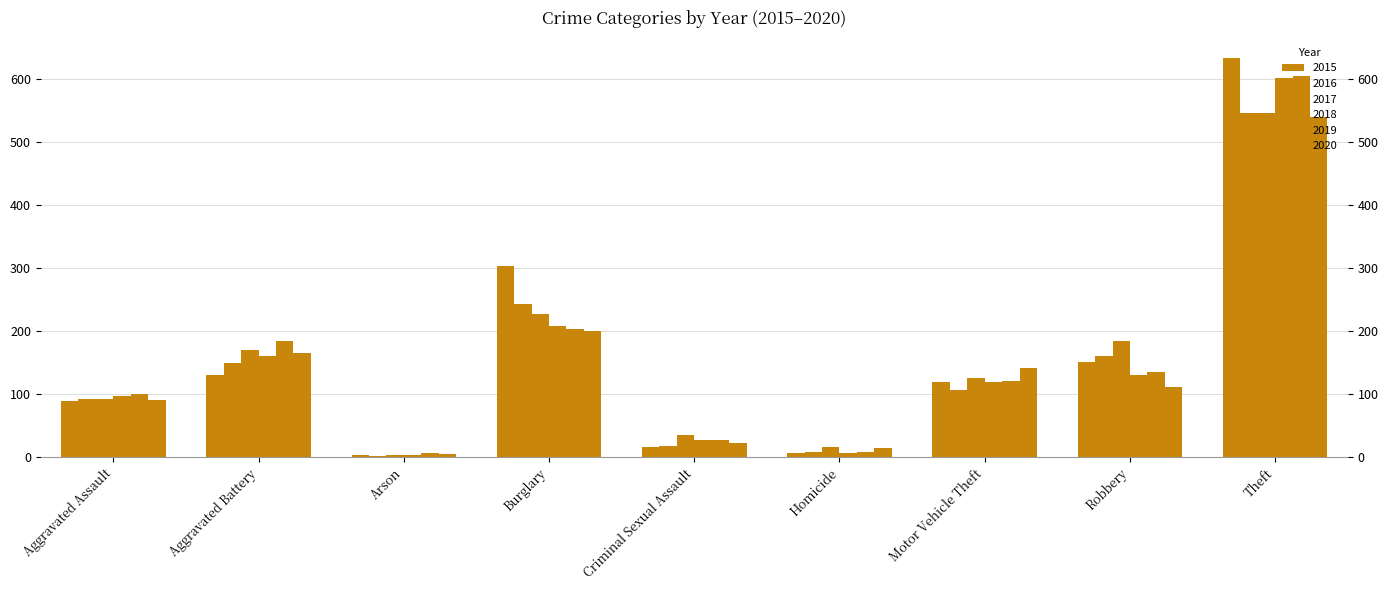

What is the label of the 5th bar from the left?

Criminal Sexual Assault